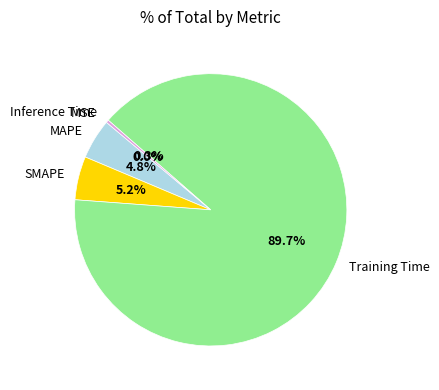

What portion of the pie excludes Training Time?

10.3%